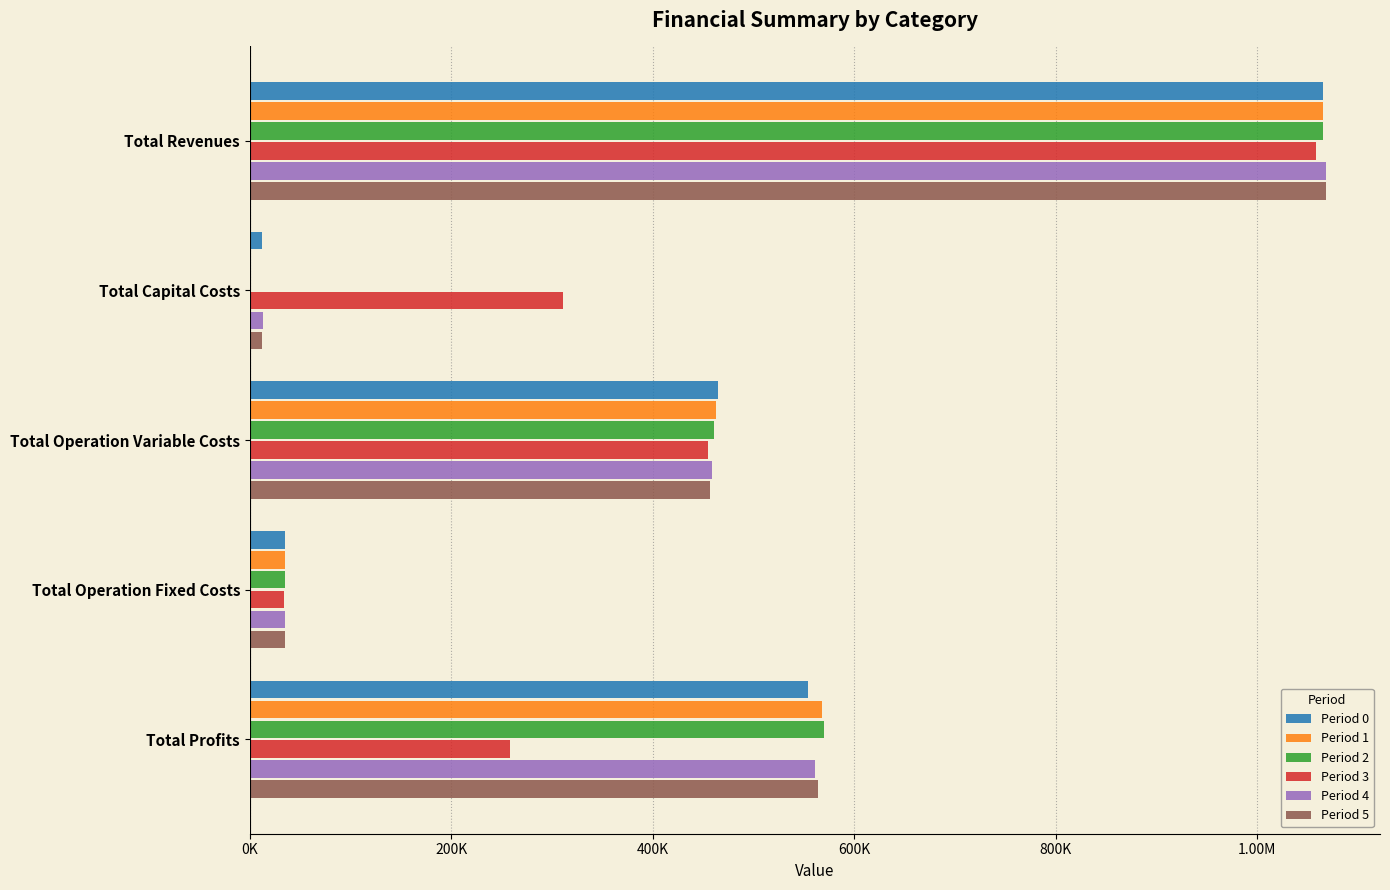

What position from the left is Total Operation Variable Costs?

3